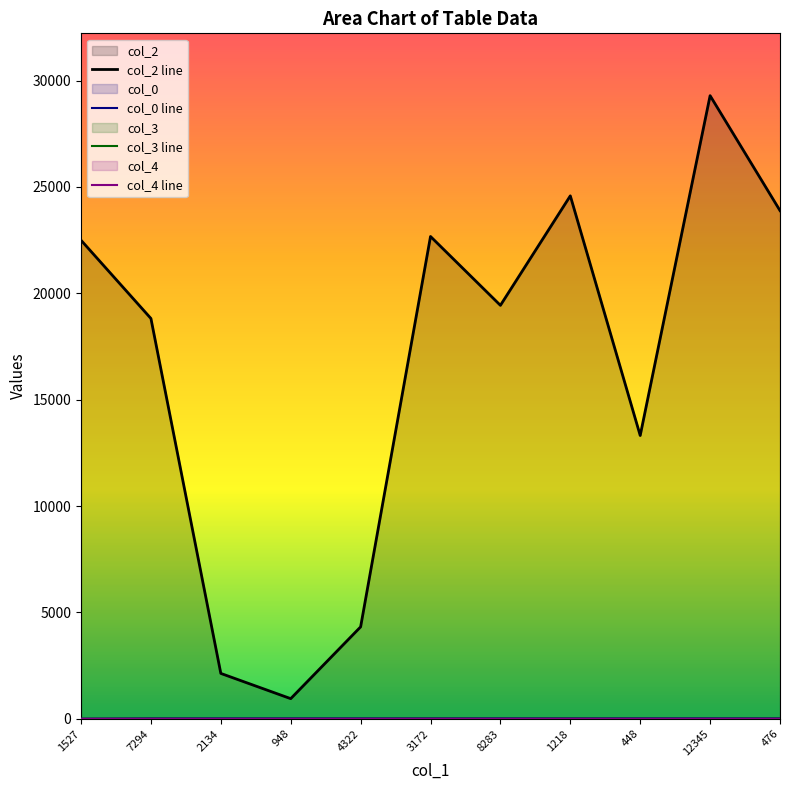

What is the sum of the col_4 line values at 448 and 1527?

1.0